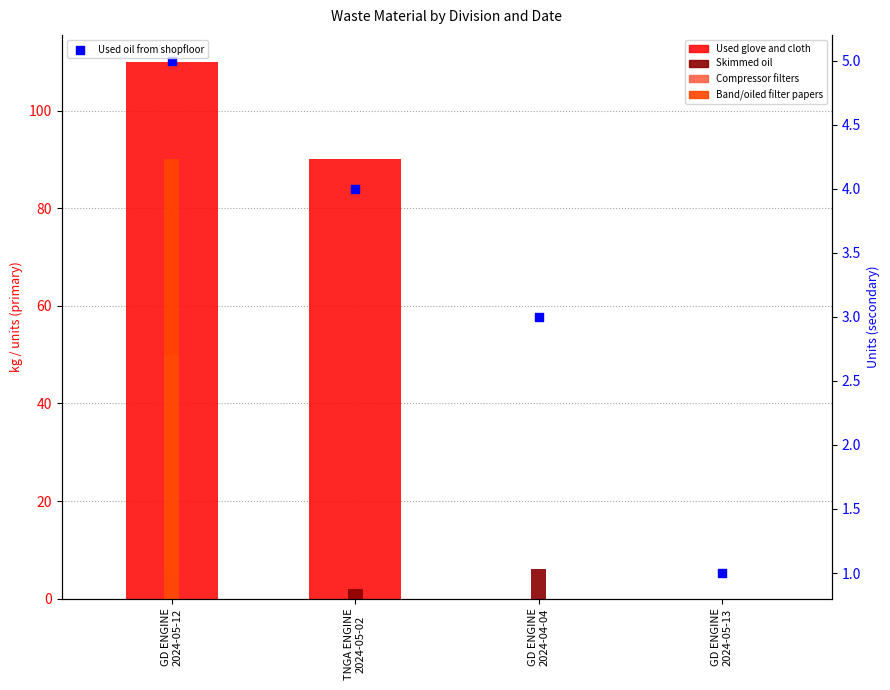

Which series contains the lowest Y value?

Used glove and cloth